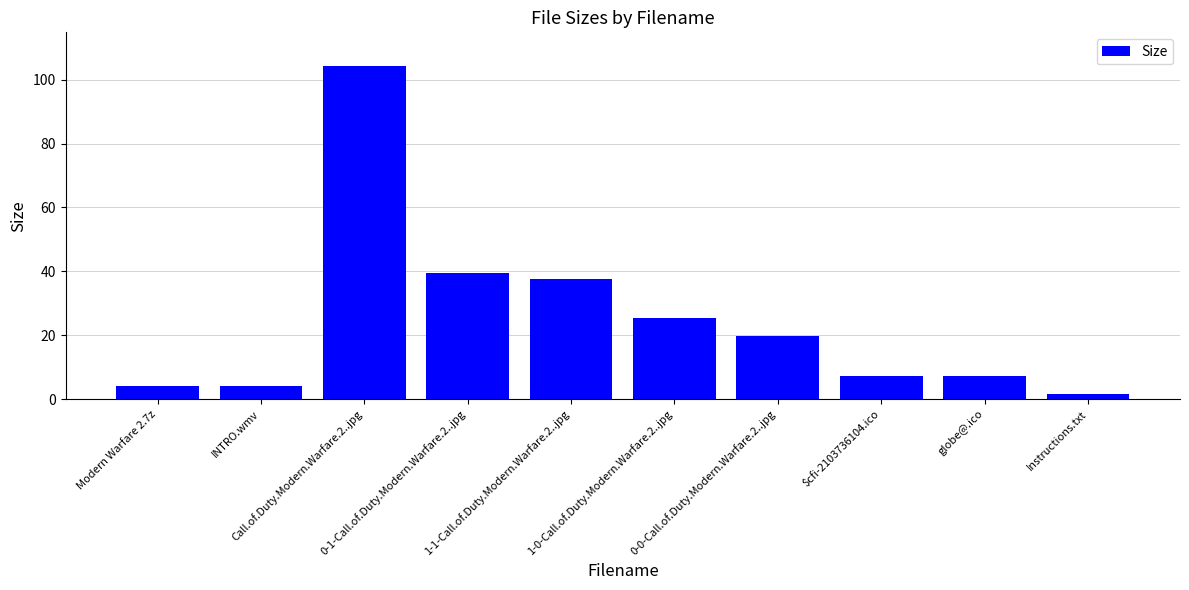

At which category does the chart reach its minimum across all series?

Instructions.txt